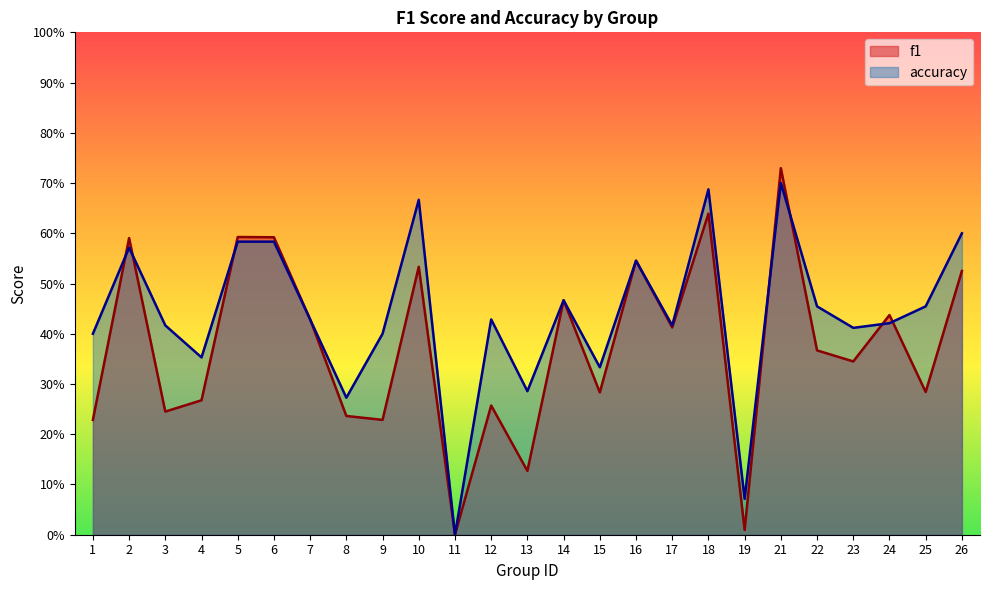

Is the value of f1 at 18 greater than the value of accuracy at 6?

Yes